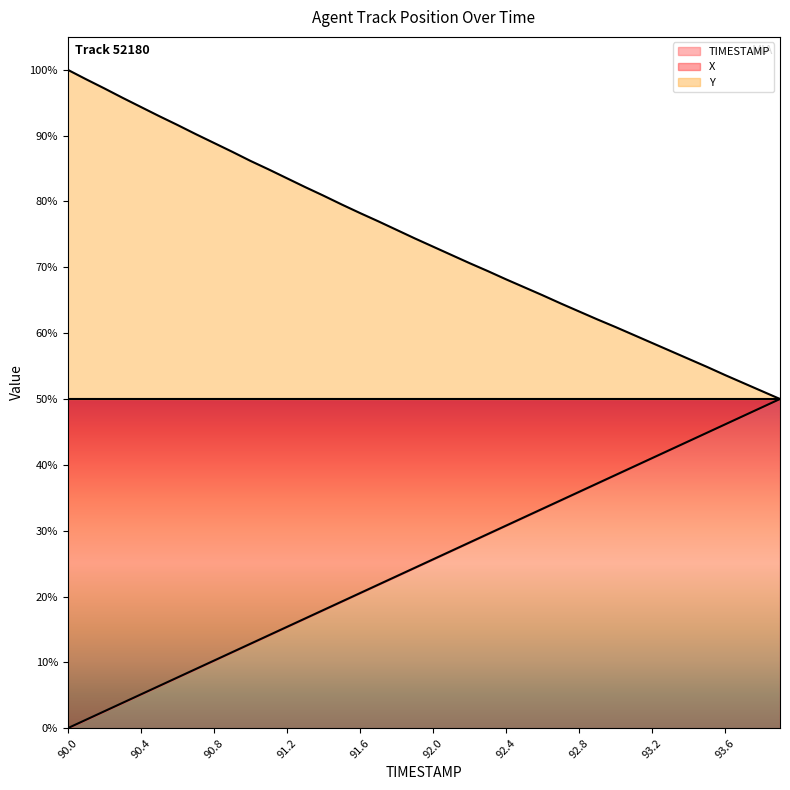

Which label corresponds to the largest value in the chart?

90.0